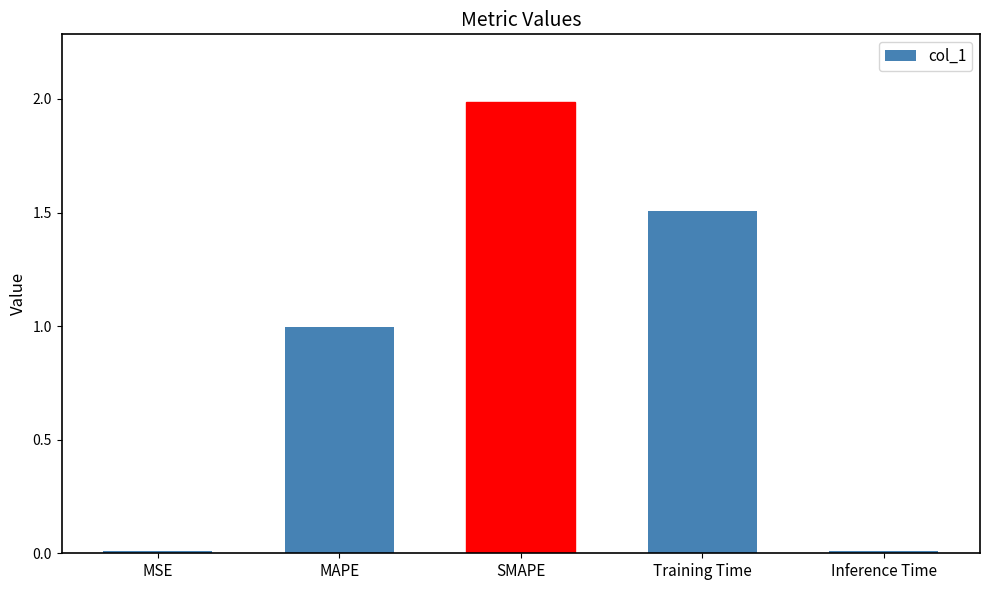

True or false: the data shows 2.0 at SMAPE.

True